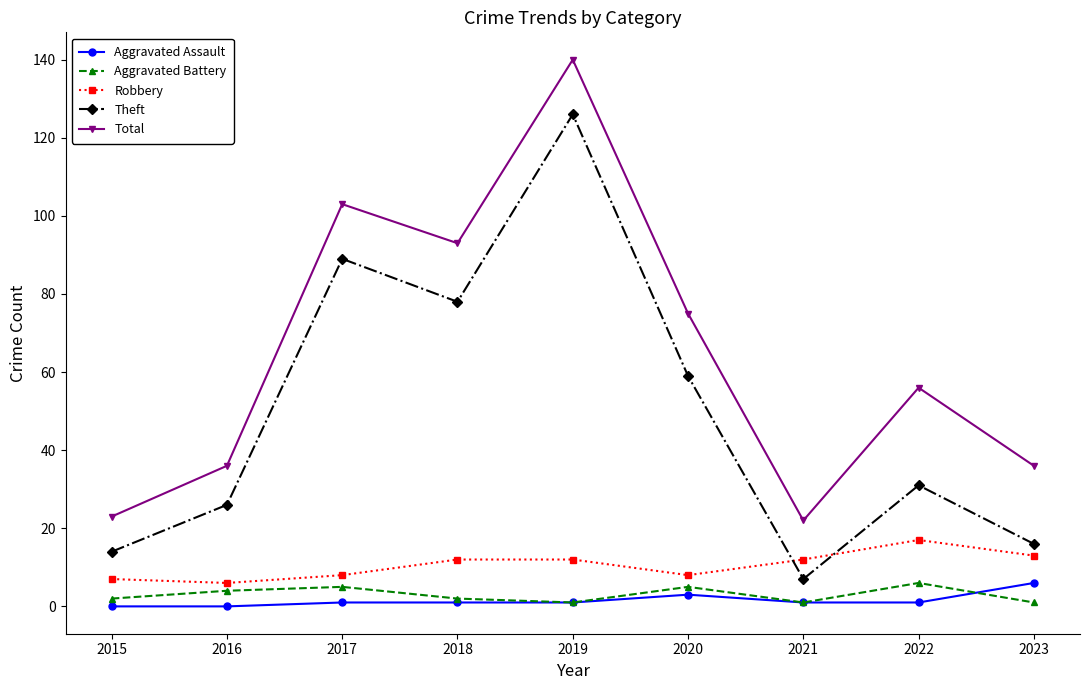

True or false: Aggravated Assault and Total intersect in this chart.

False